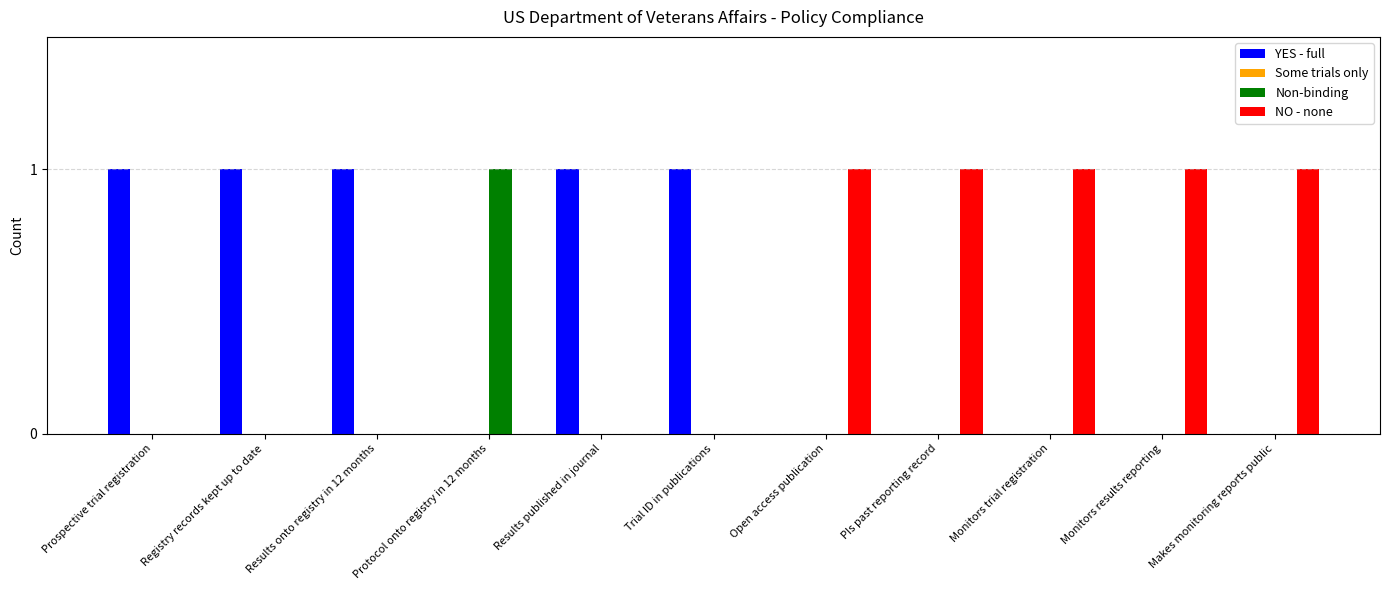

Is the value of Non-binding at Monitors results reporting greater than the value of NO - none at PIs past reporting record?

No